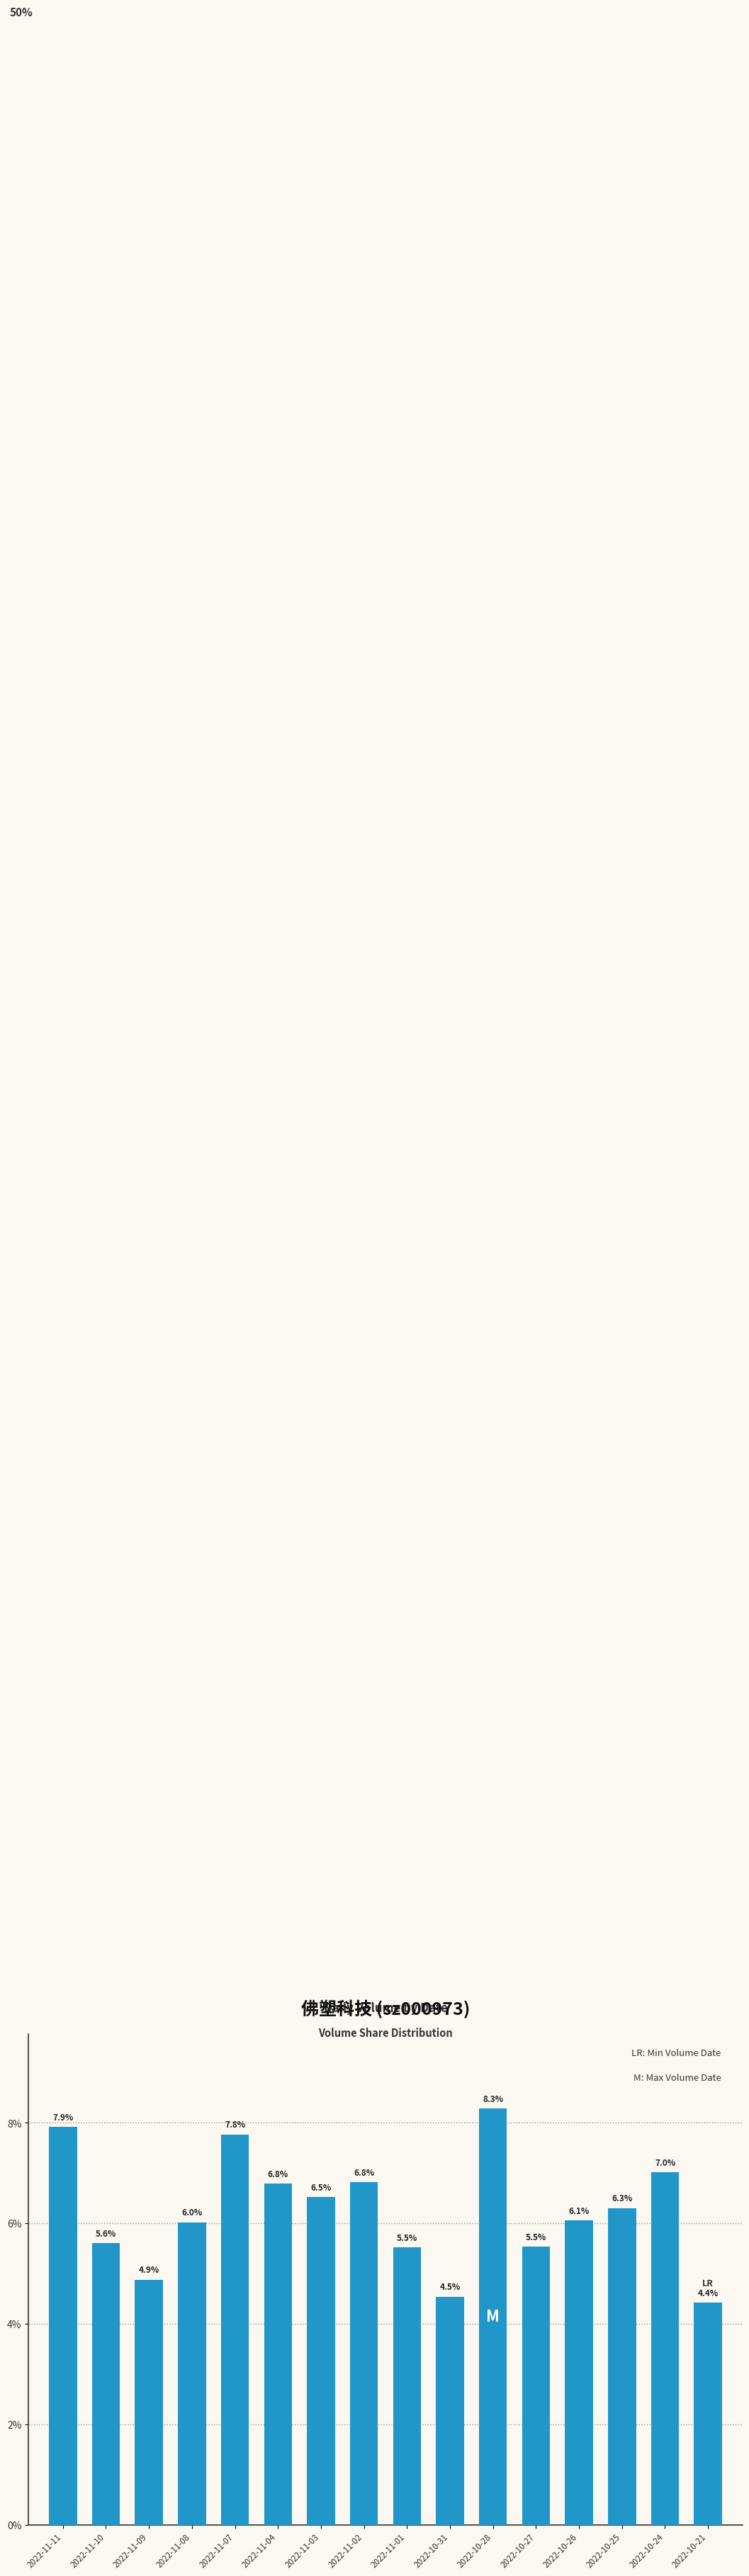

At which label is the value closest to 0?

2022-10-21